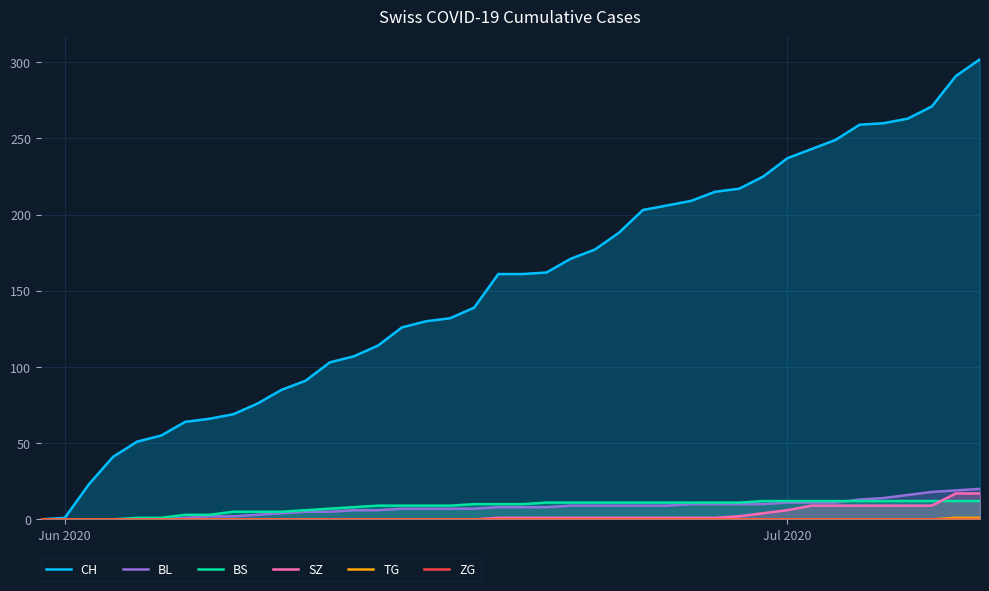

Does the chart display data point markers on the line(s)?

No